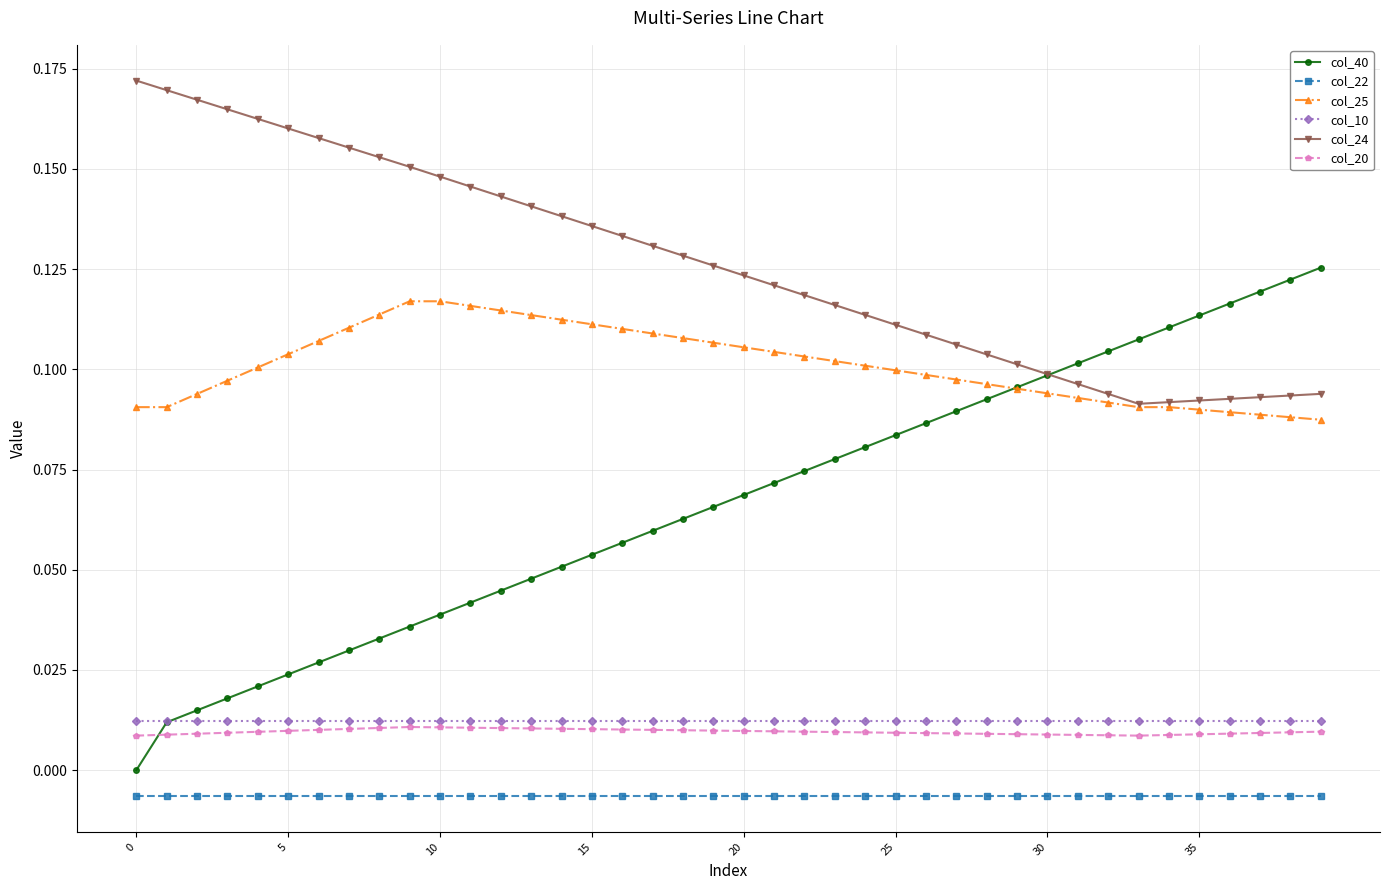

Which series has the widest spread of values?

col_40